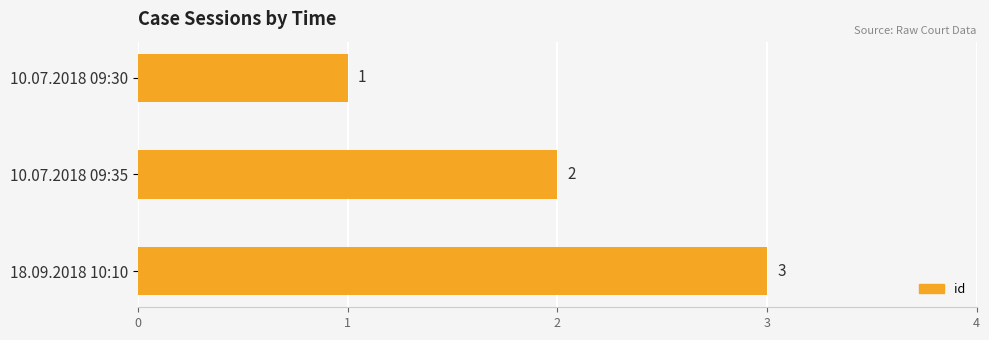

Which label corresponds to the largest value in the chart?

18.09.2018 10:10